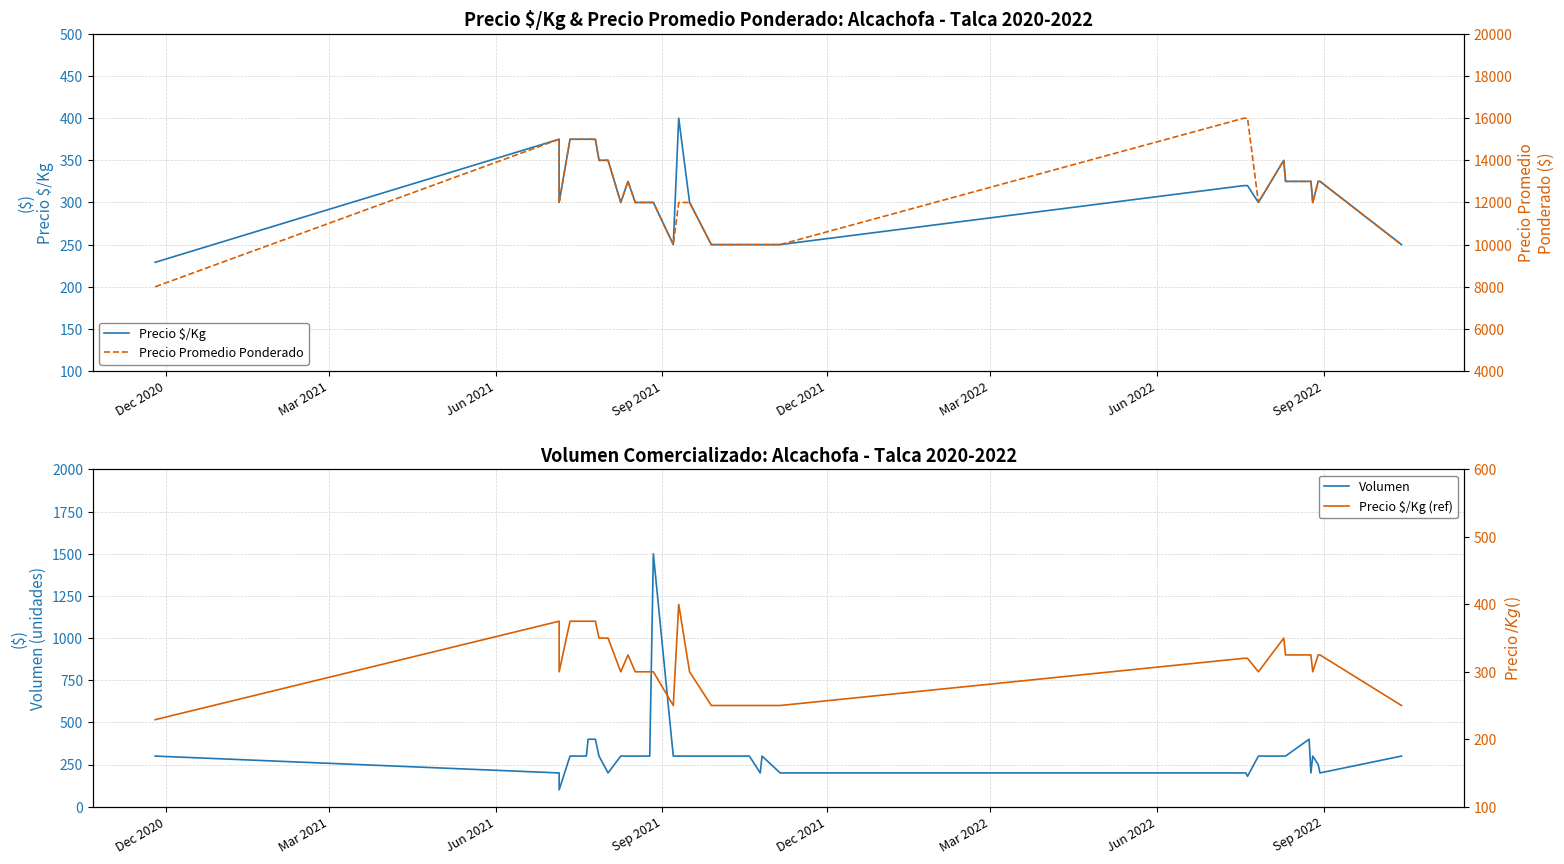

Which series has the largest total across all categories?

Precio Promedio Ponderado